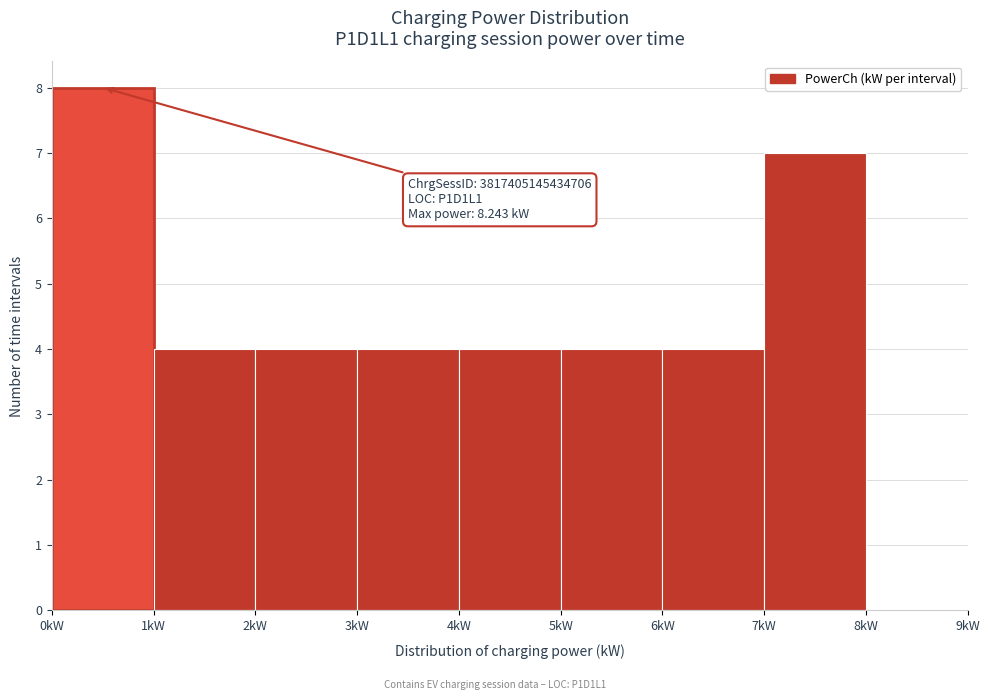

Which range on the x-axis has the tallest bar?

0 to 1